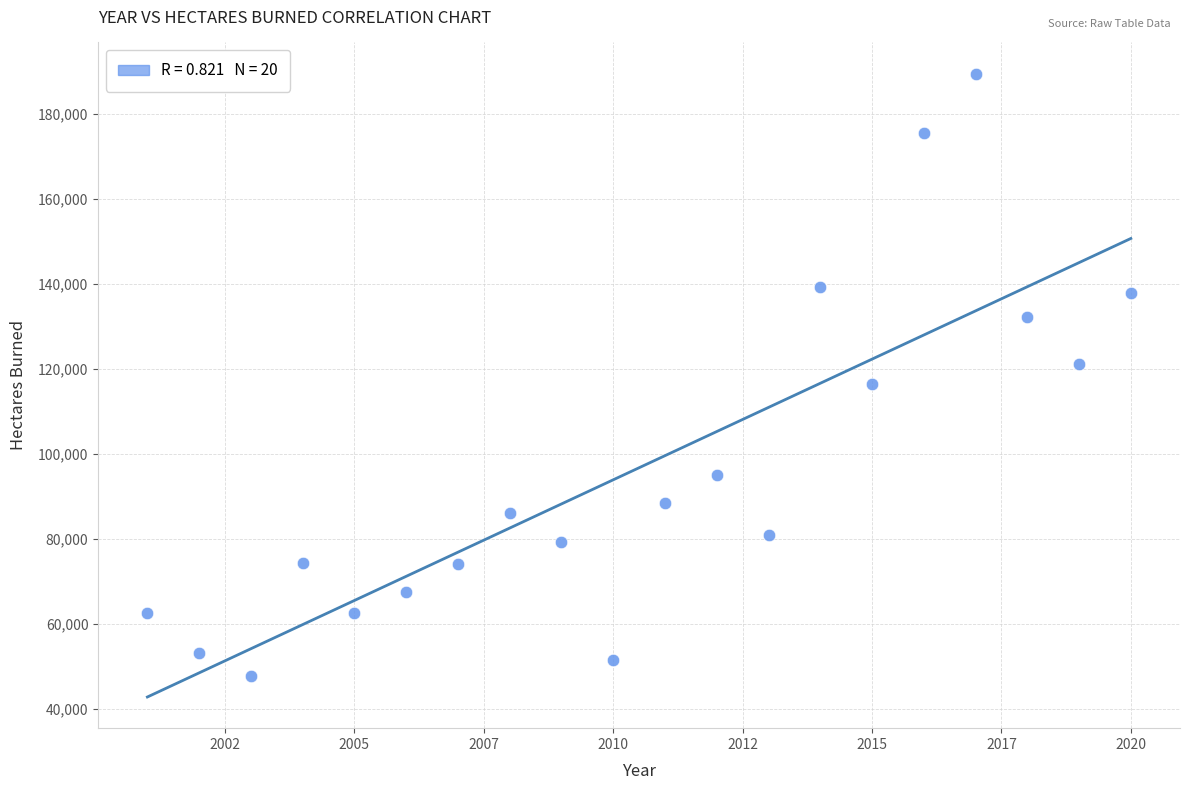

What is the range of Y values (max minus min)?

141670